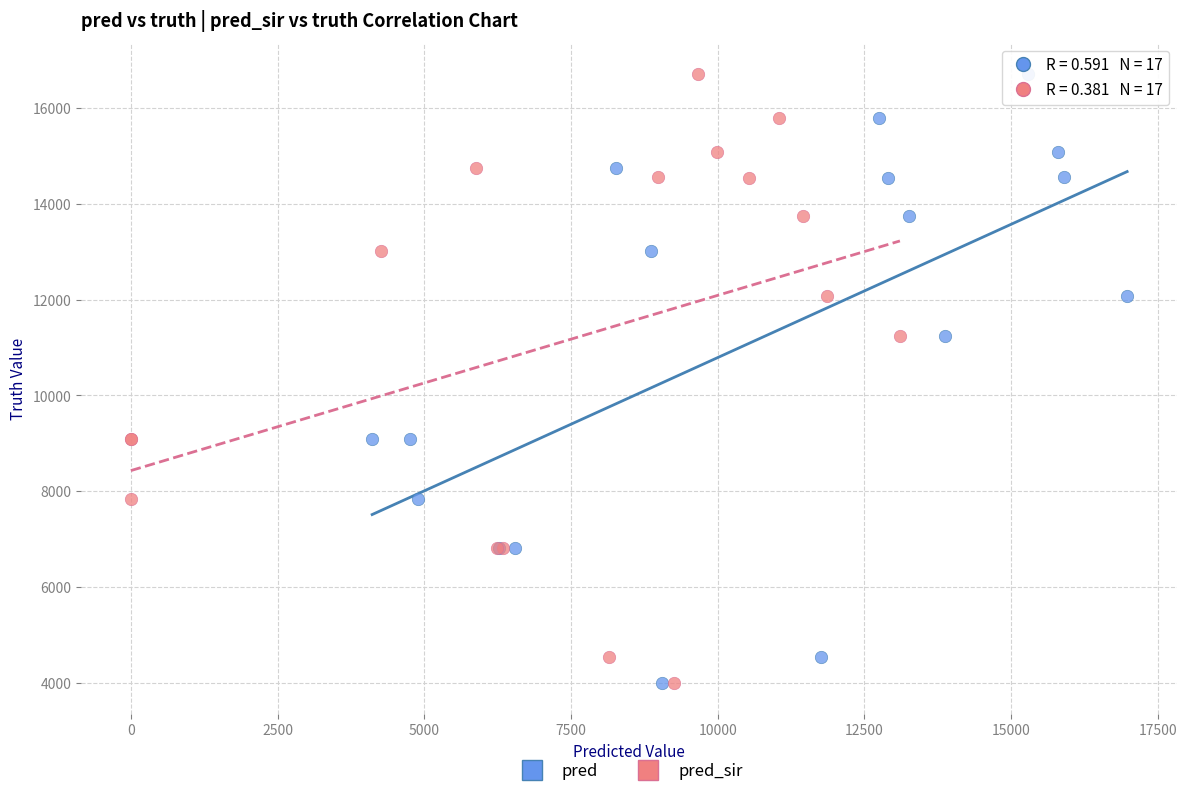

What are all the series names shown in the legend?

pred, pred_sir